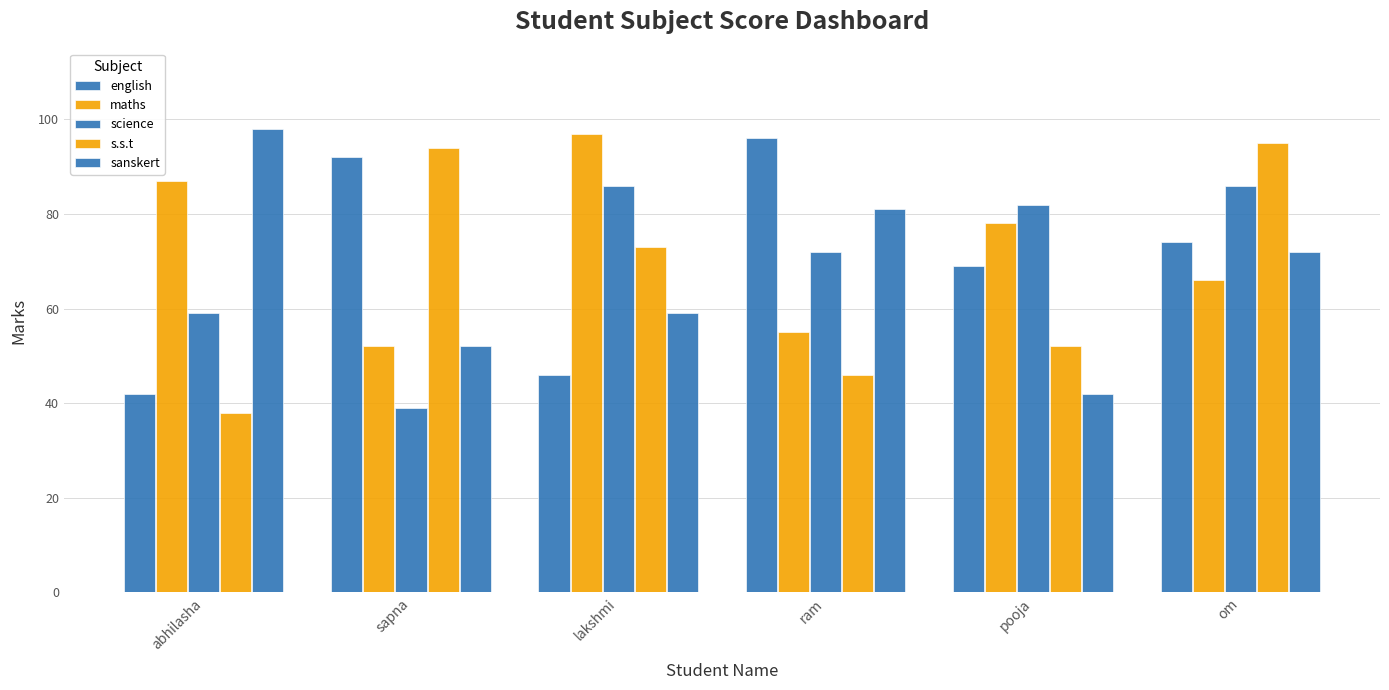

At sapna, list the series in order from smallest to largest.

science, maths, sanskert, english, s.s.t